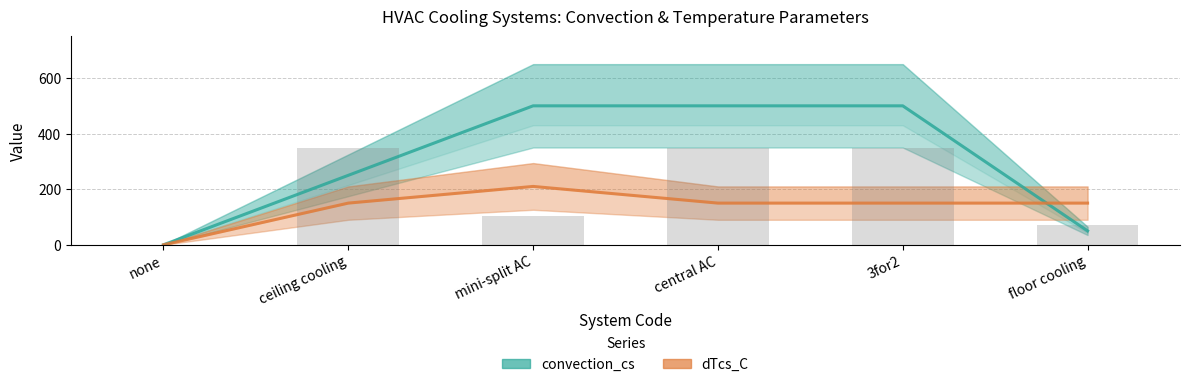

Which series has the largest total across all categories?

convection_cs